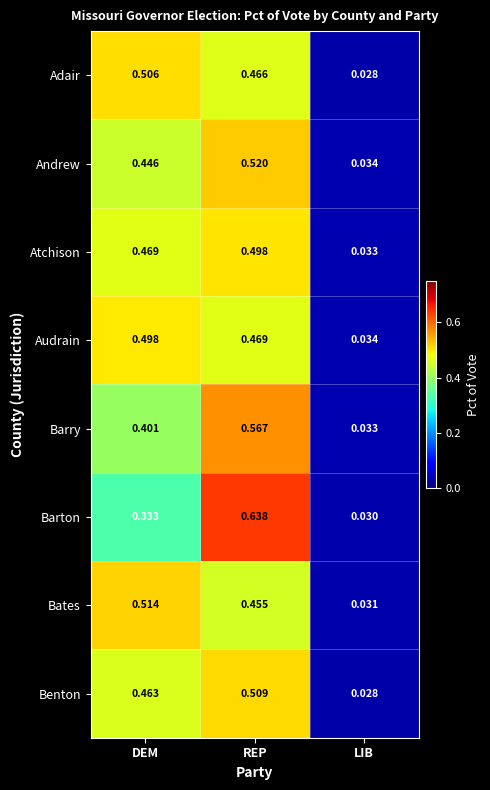

Which category has the lowest value in the Barry series?

LIB